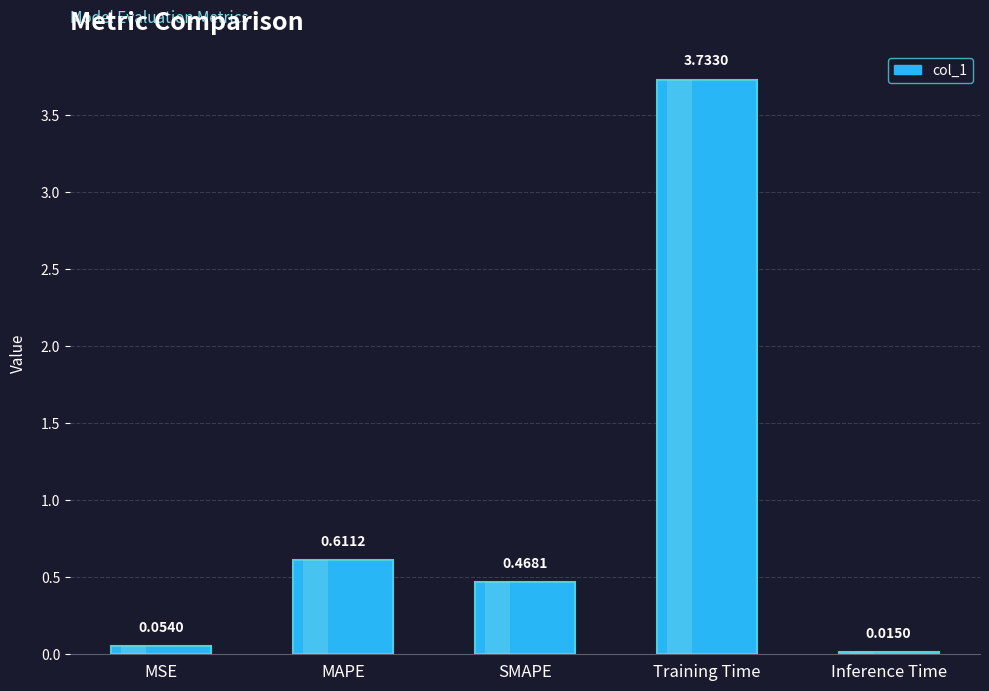

What is the change in value from MAPE to Training Time?

+3.1